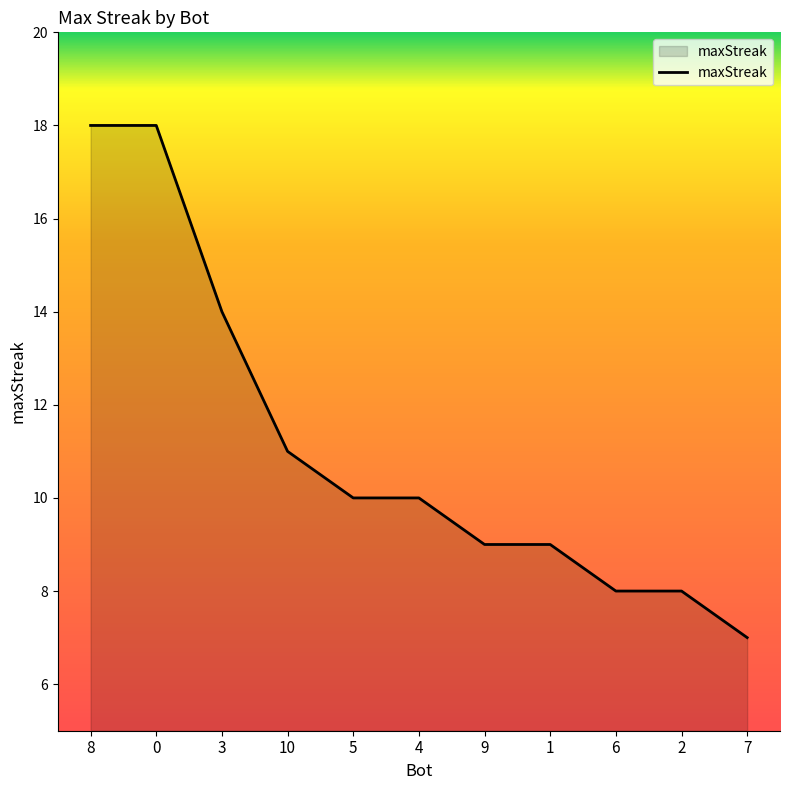

What position from the right is 5?

7